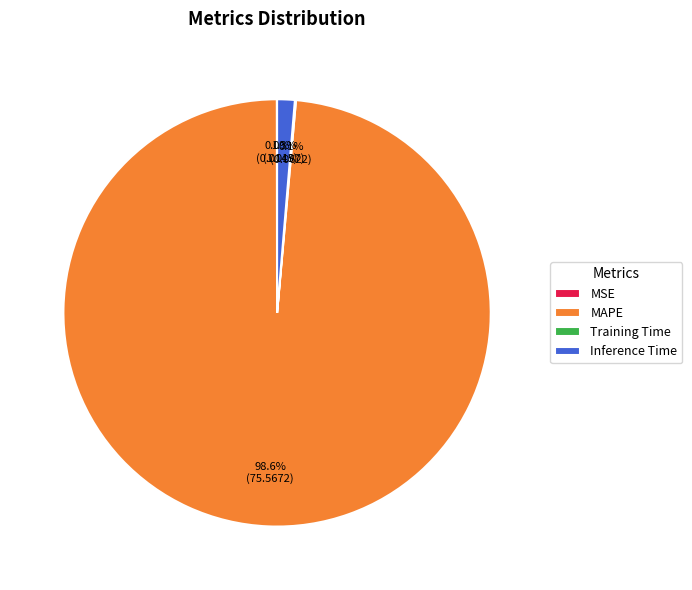

To the nearest percent, what percentage of the pie is Inference Time?

1%